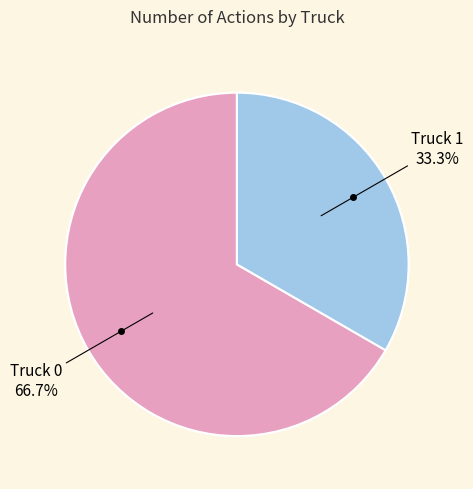

Which slice represents more than half of the pie?

Truck 0